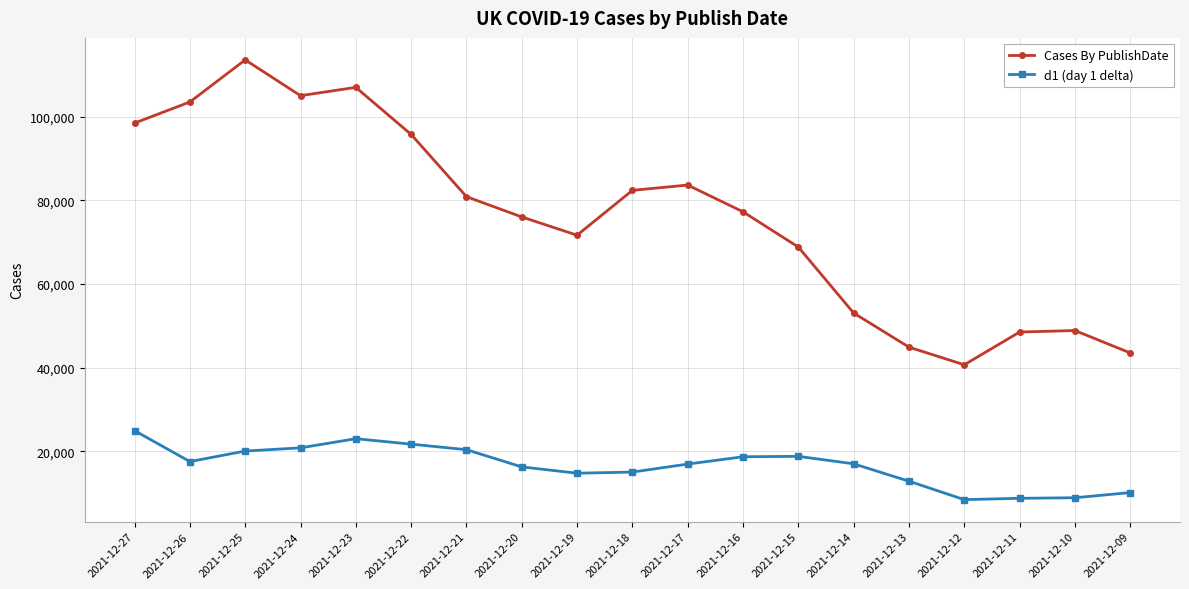

The value of d1 (day 1 delta) at 2021-12-17 is 10691. True or false?

False